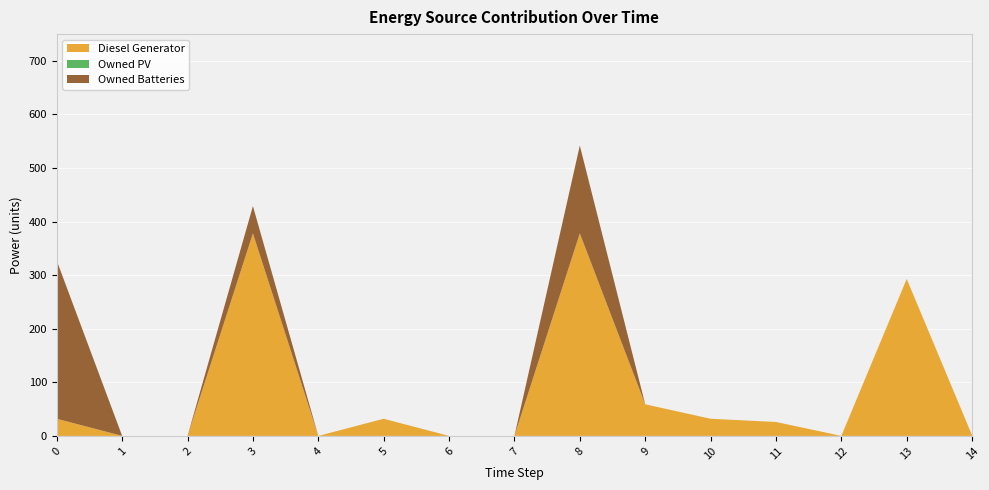

Reading right to left, extract all data points from this chart.

Diesel Generator: 14=1	13=293	12=0	11=26	10=32	9=59	8=378	7=0	6=0	5=32	4=0	3=378	2=0	1=0	0=32
Owned PV: 14=0	13=0	12=0	11=0	10=0	9=0	8=0	7=0	6=0	5=0	4=0	3=0	2=0	1=0	0=0
Owned Batteries: 14=0	13=0	12=0	11=0	10=0	9=0	8=164	7=0	6=0	5=0	4=0	3=51	2=0	1=0	0=295